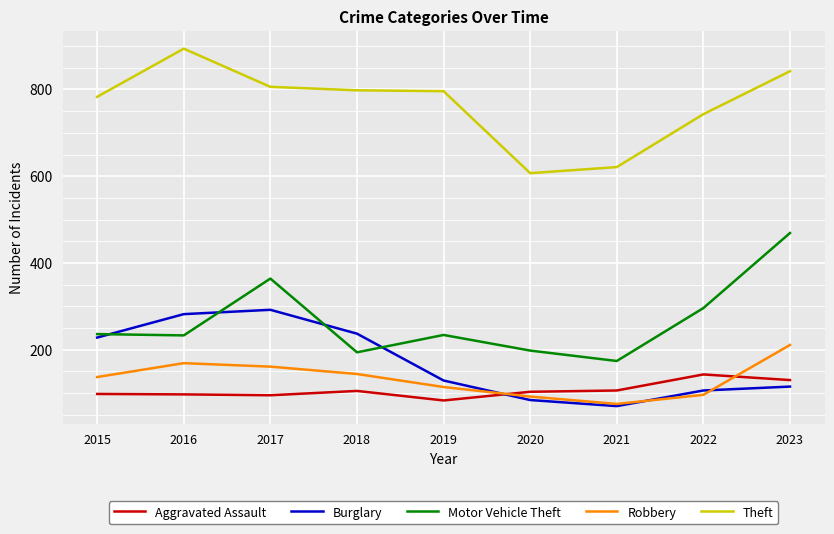

How many lines are shown in the chart?

5